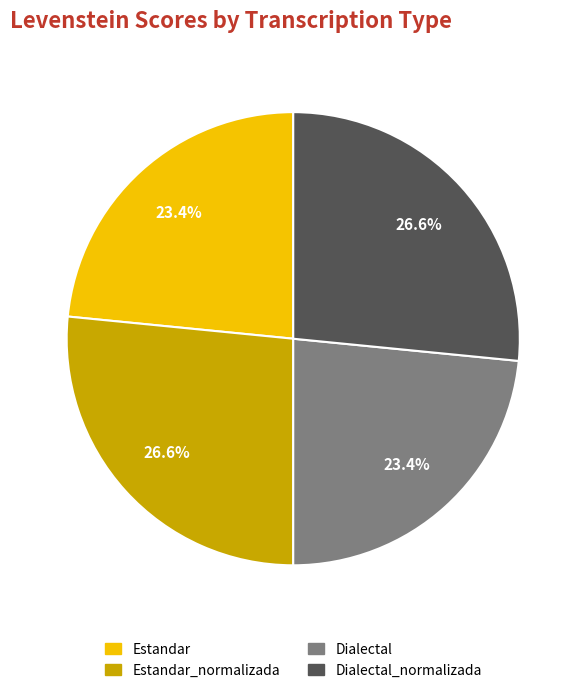

To the nearest percent, what percentage of the pie is Dialectal_normalizada?

27%